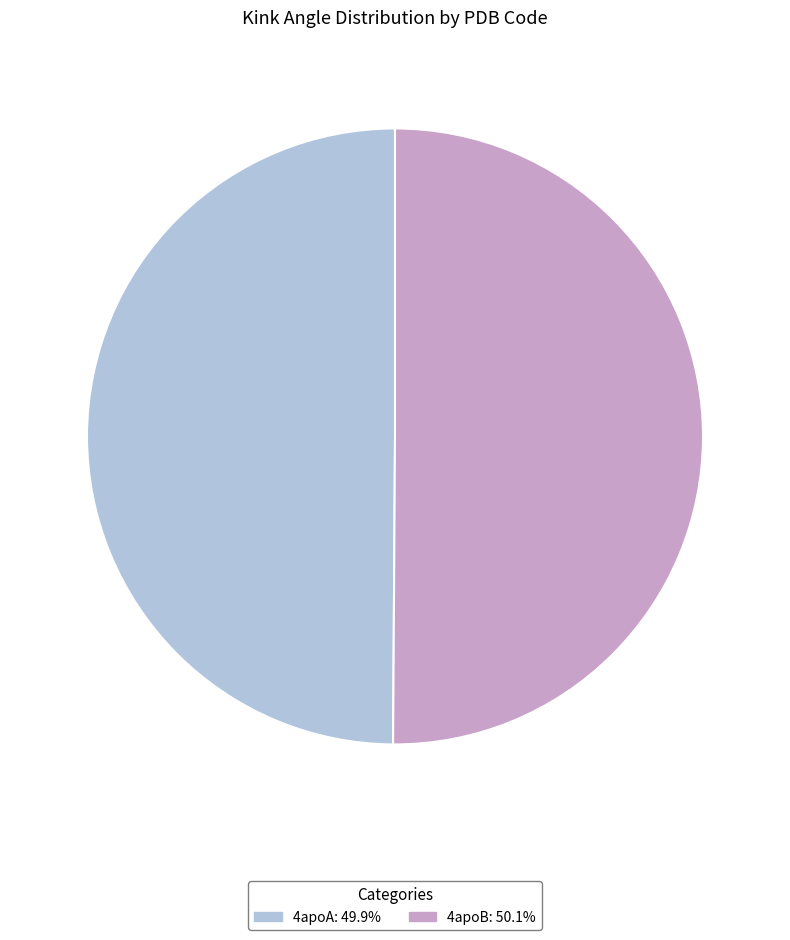

How many slices are in this pie chart?

2